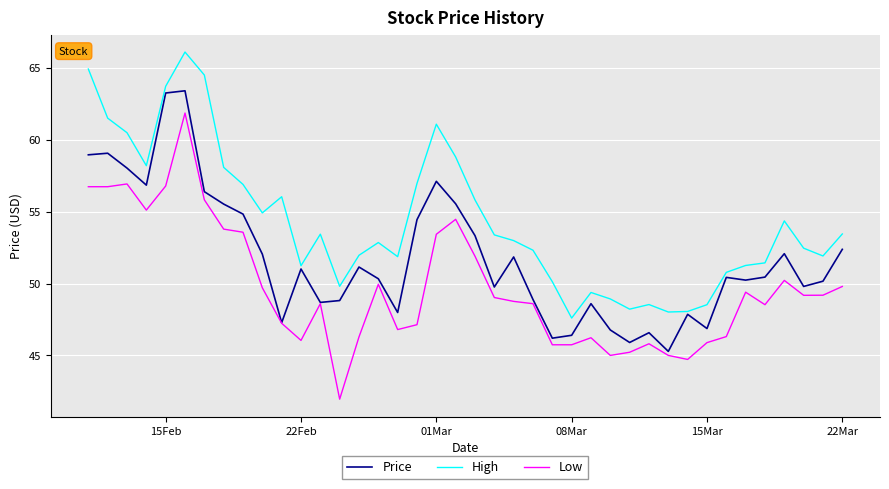

What is the sum of all High values?

2171.1